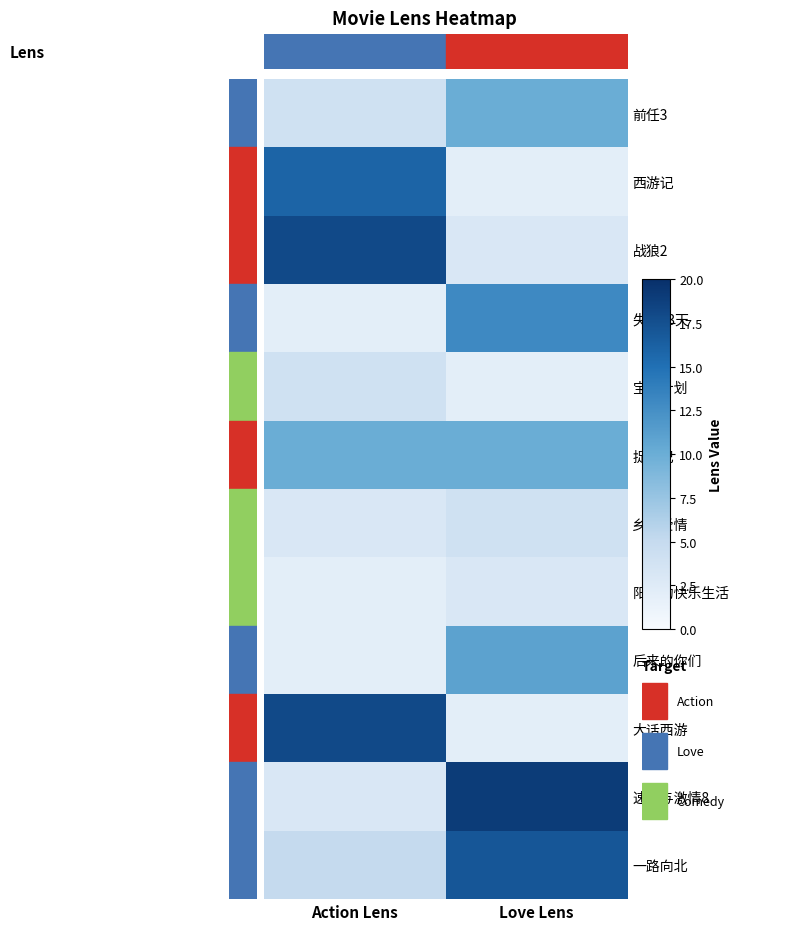

What is the spread (max minus min) of values at Love Lens?

17